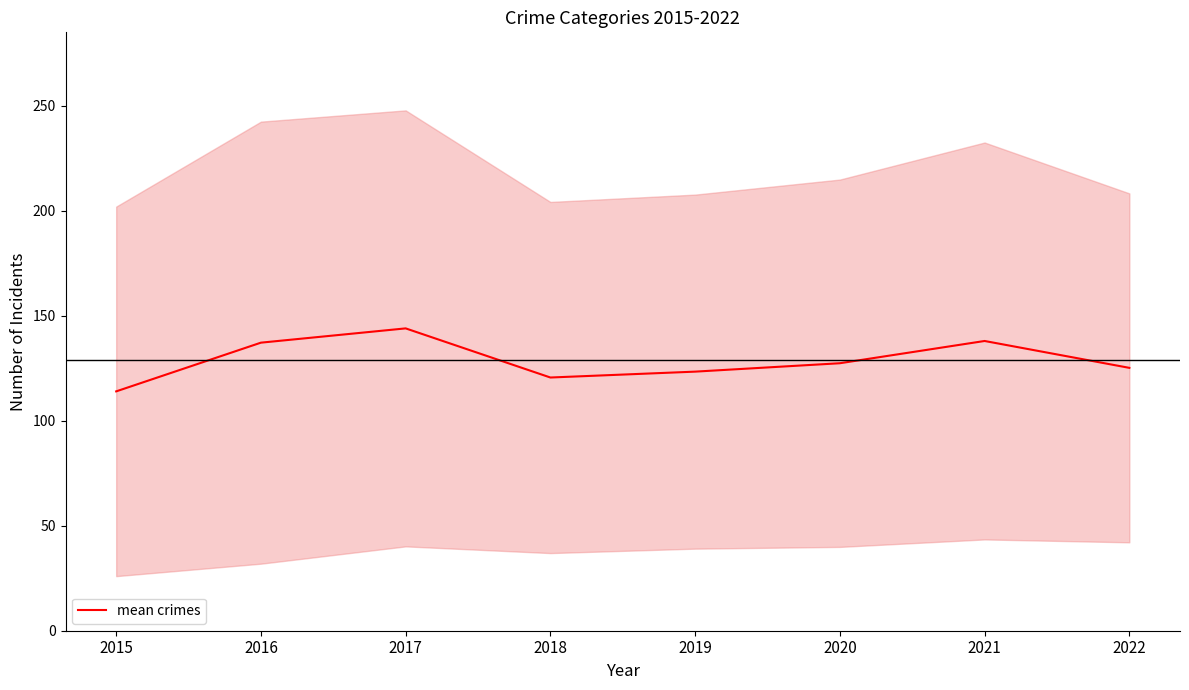

At which category does the chart reach its peak across all series?

2017